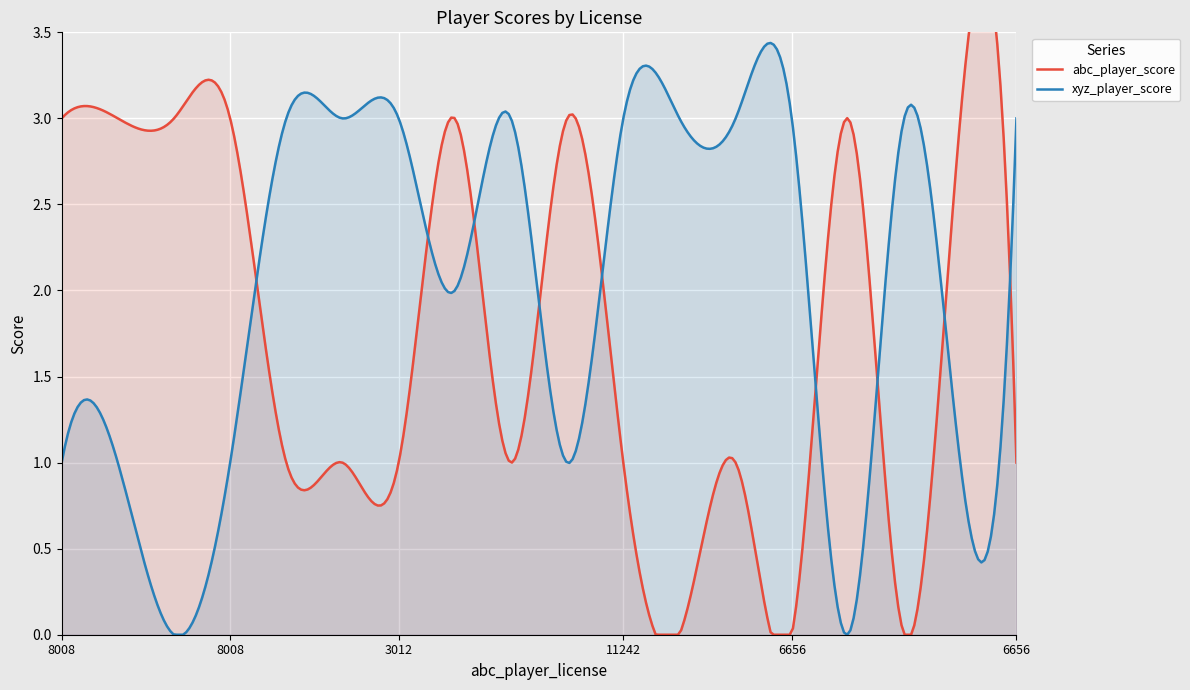

How many intersections are there between abc_player_score and xyz_player_score?

9